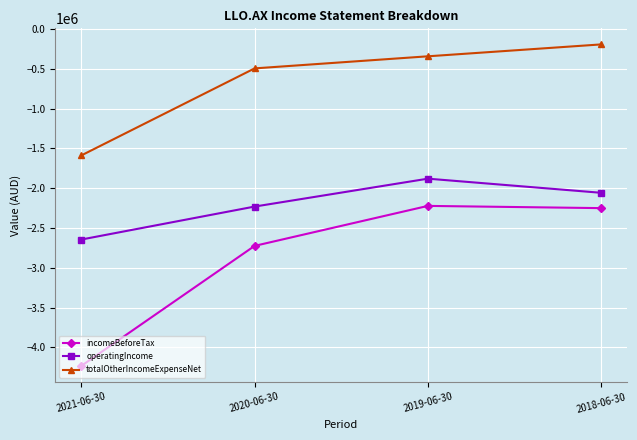

What is the maximum value shown in the chart?

-192637